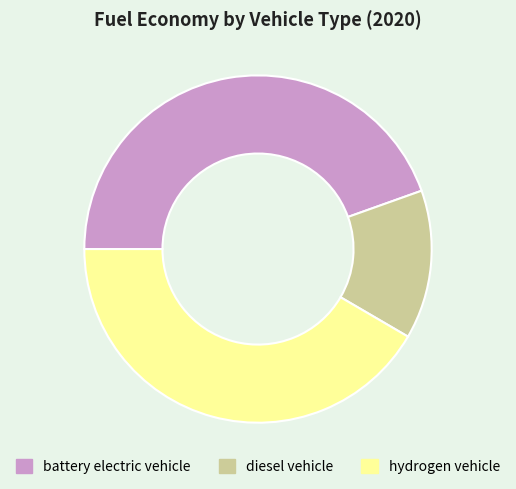

Which has a higher value, battery electric vehicle or hydrogen vehicle?

battery electric vehicle